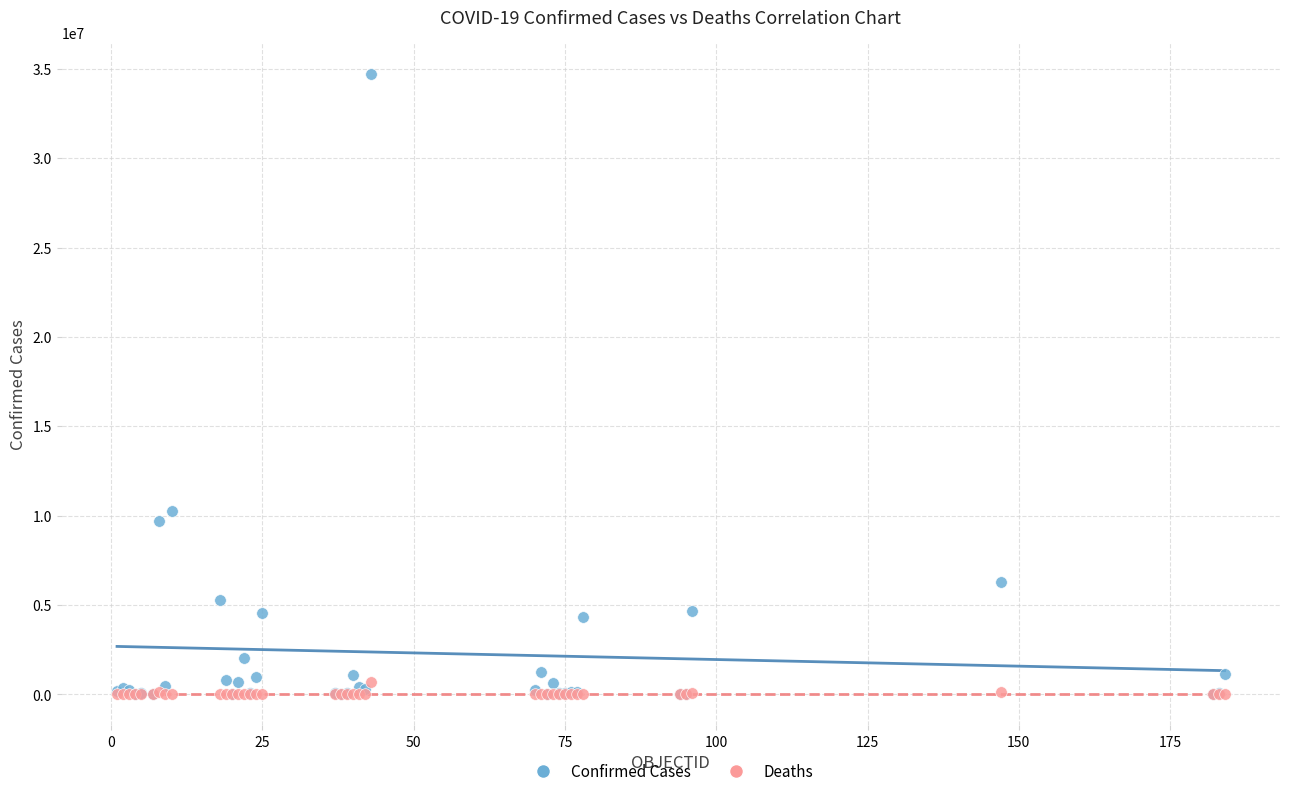

Across all series, what Y value is closest to 17362105?

10278831